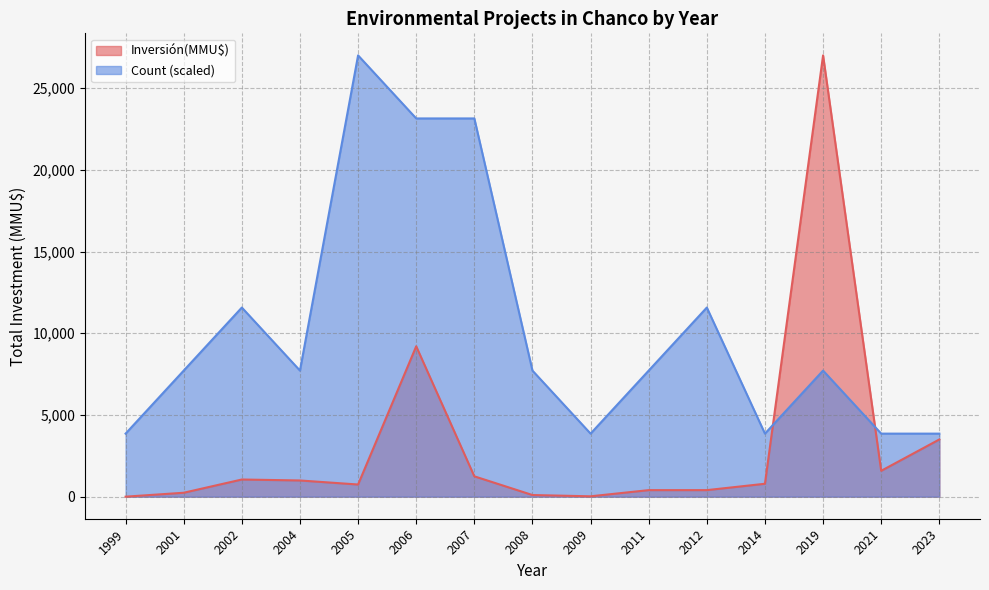

What is the difference between the highest and lowest values at 2019?

19285.7